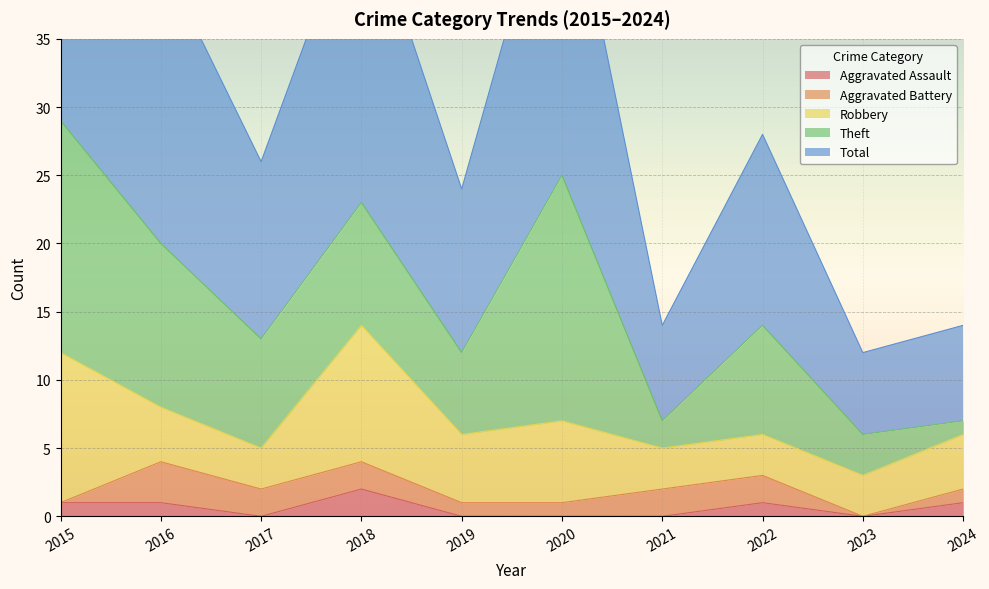

How many lines are shown in the chart?

5